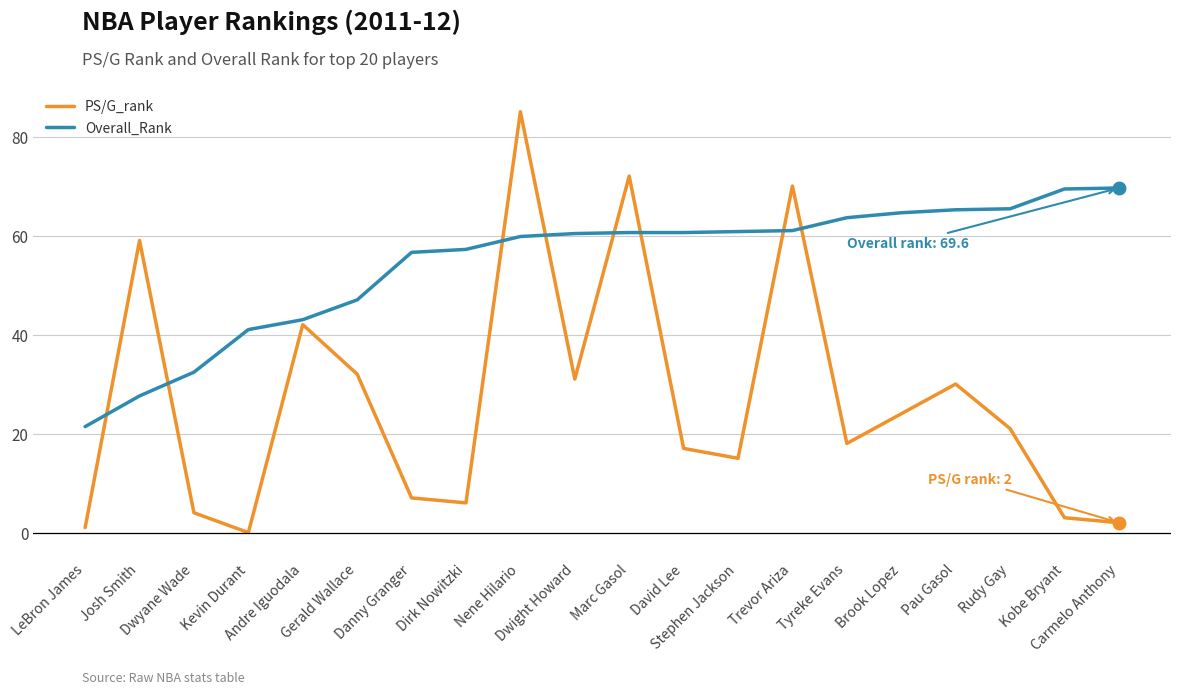

Which series has the largest range (max minus min)?

PS/G_rank